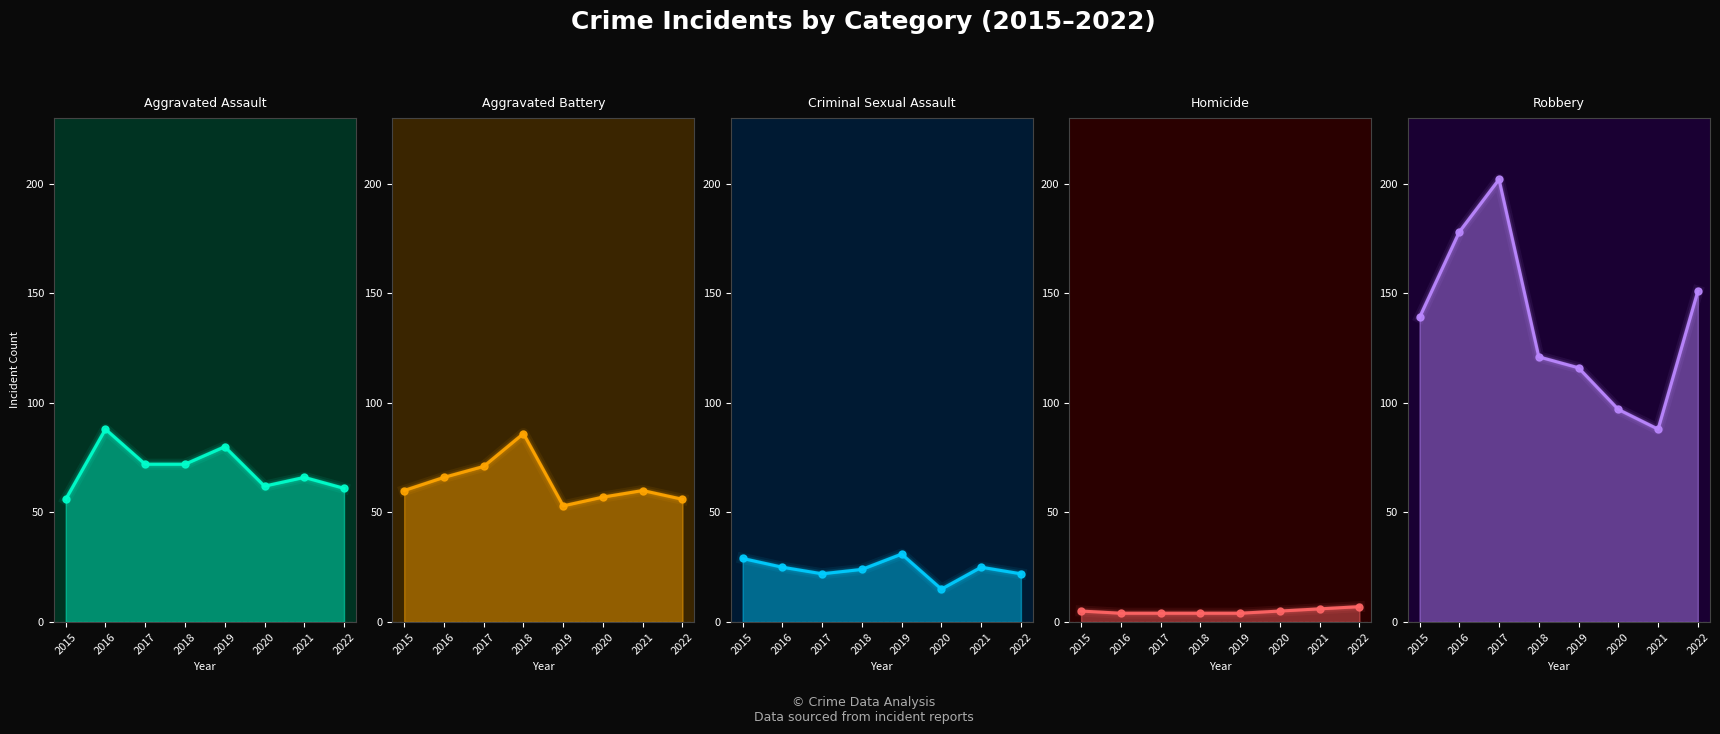

Is the value of Robbery at 2017 greater than the value of Criminal Sexual Assault at 2016?

Yes